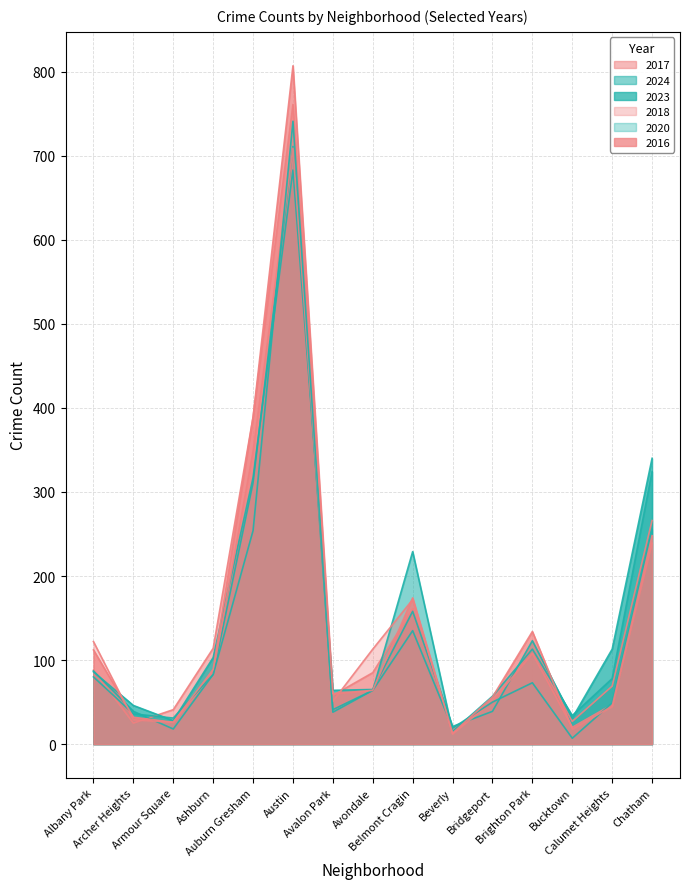

What is the label of the 6th point from the right?

Beverly